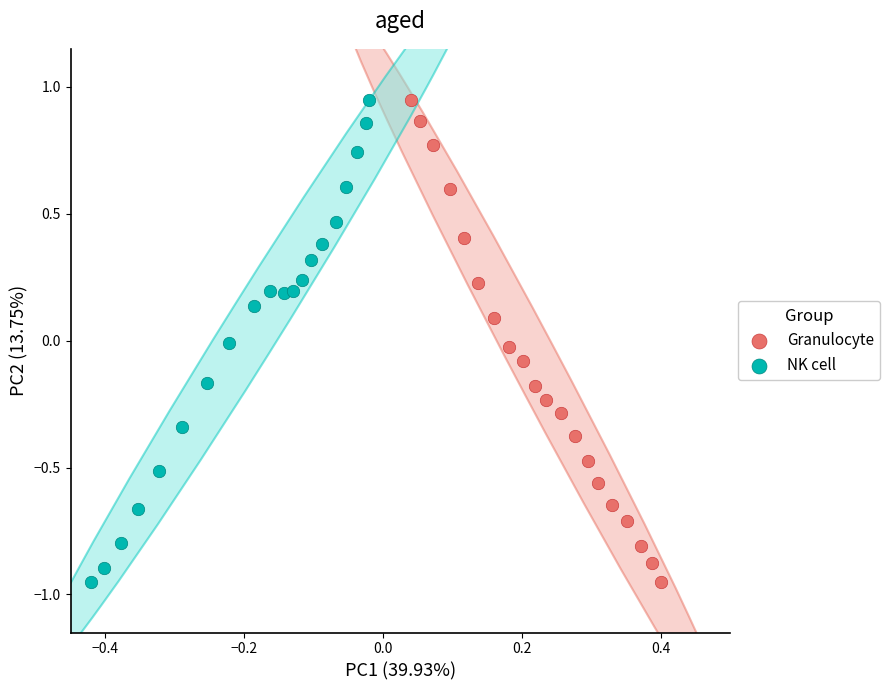

What are all the series names shown in the legend?

Granulocyte, NK cell